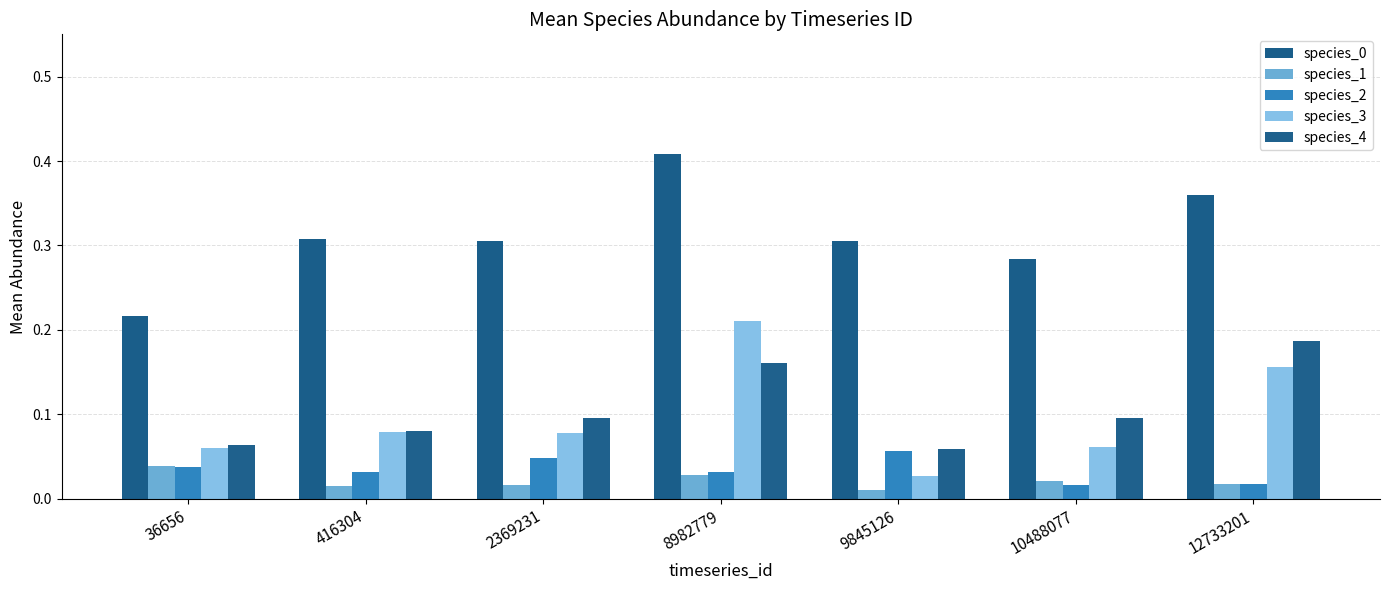

What is the difference between the highest and lowest values at 9845126?

0.3